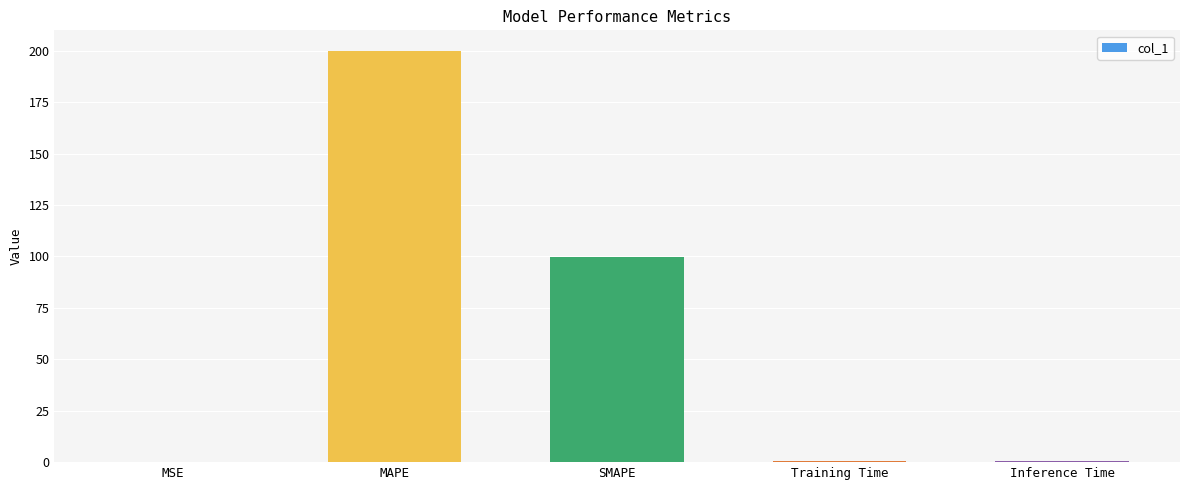

Which has a higher value, MSE or MAPE?

MAPE